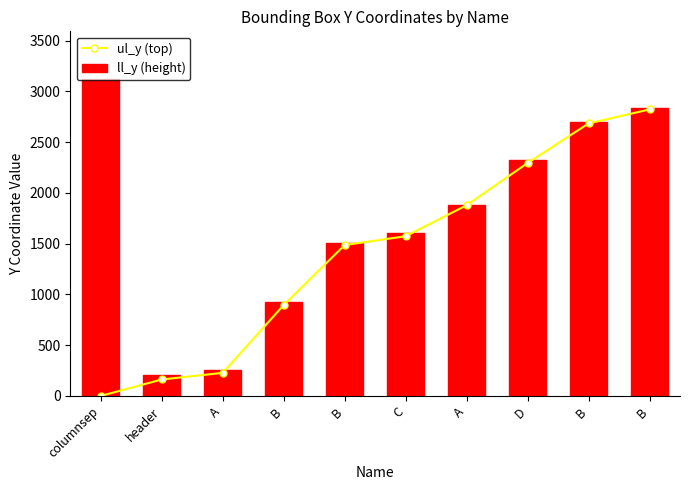

What is the label of the 1st bar from the right?

B